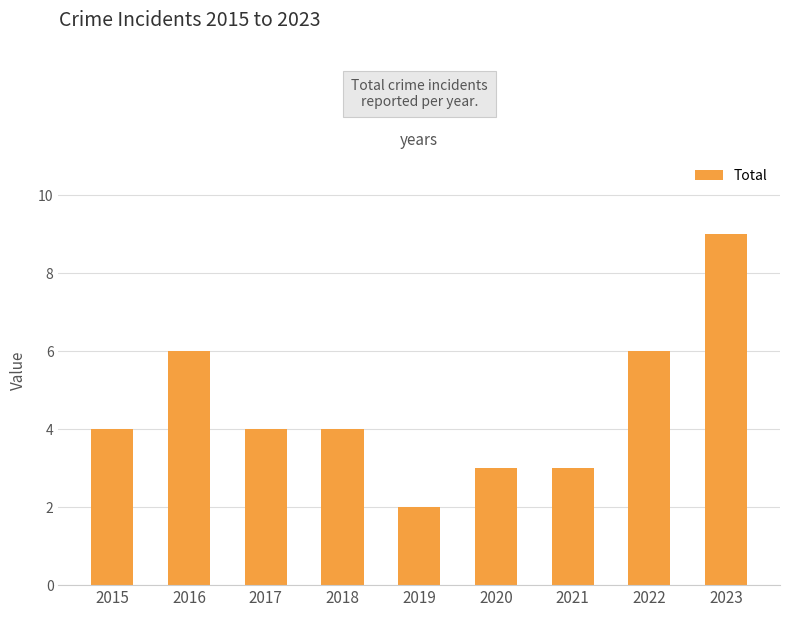

Reading left to right, list all the values displayed in this chart.

4	6	4	4	2	3	3	6	9